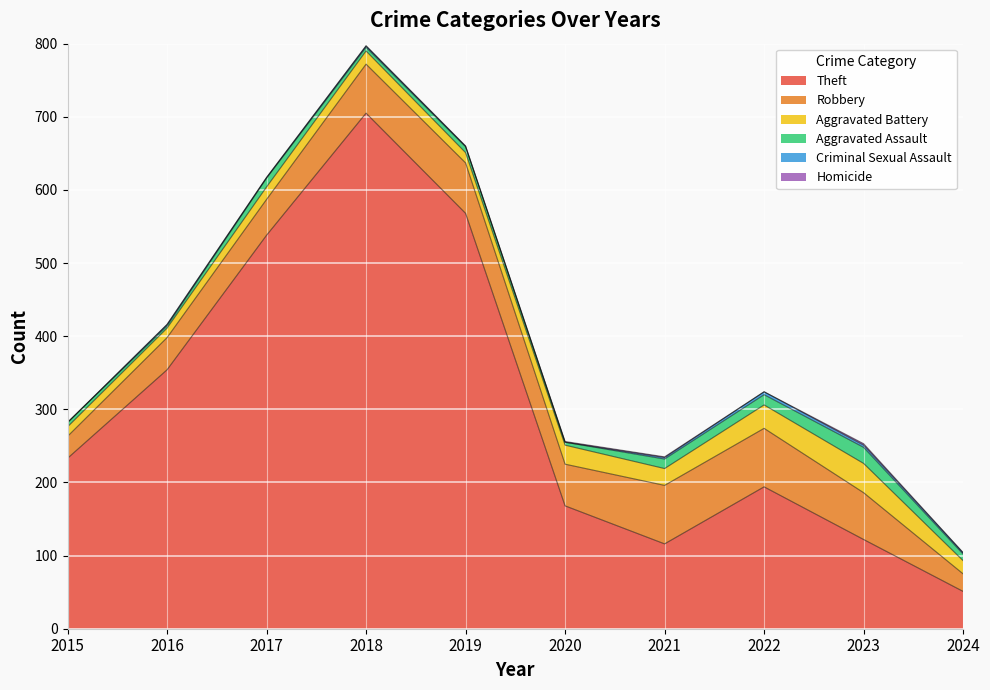

True or false: Aggravated Battery and Robbery intersect in this chart.

False